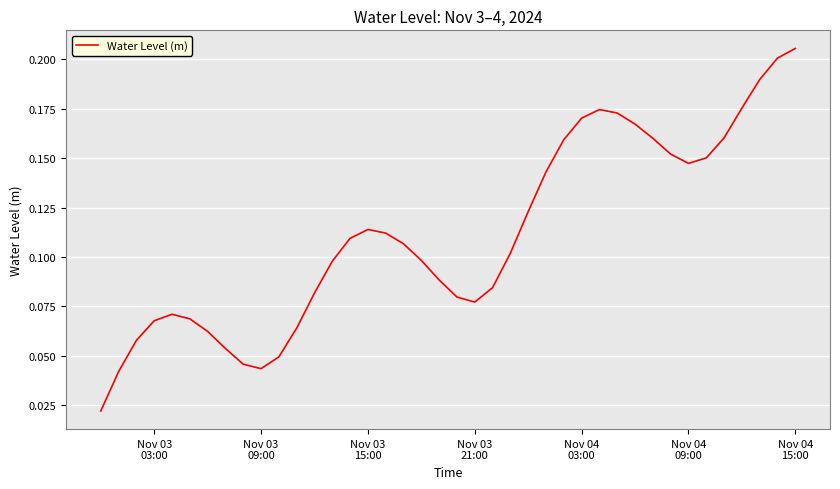

What is the sum of all values?

4.4